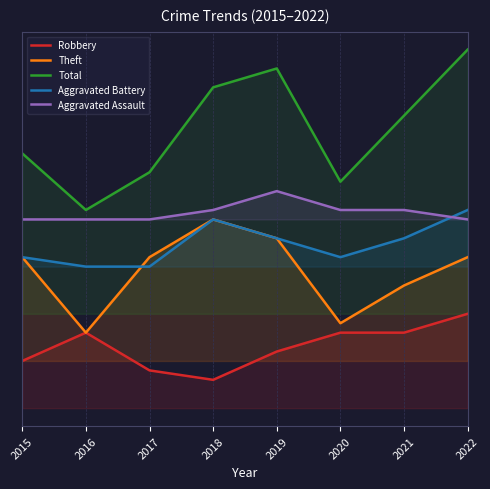

Is it true that Aggravated Assault equals 20 at 2022?

True